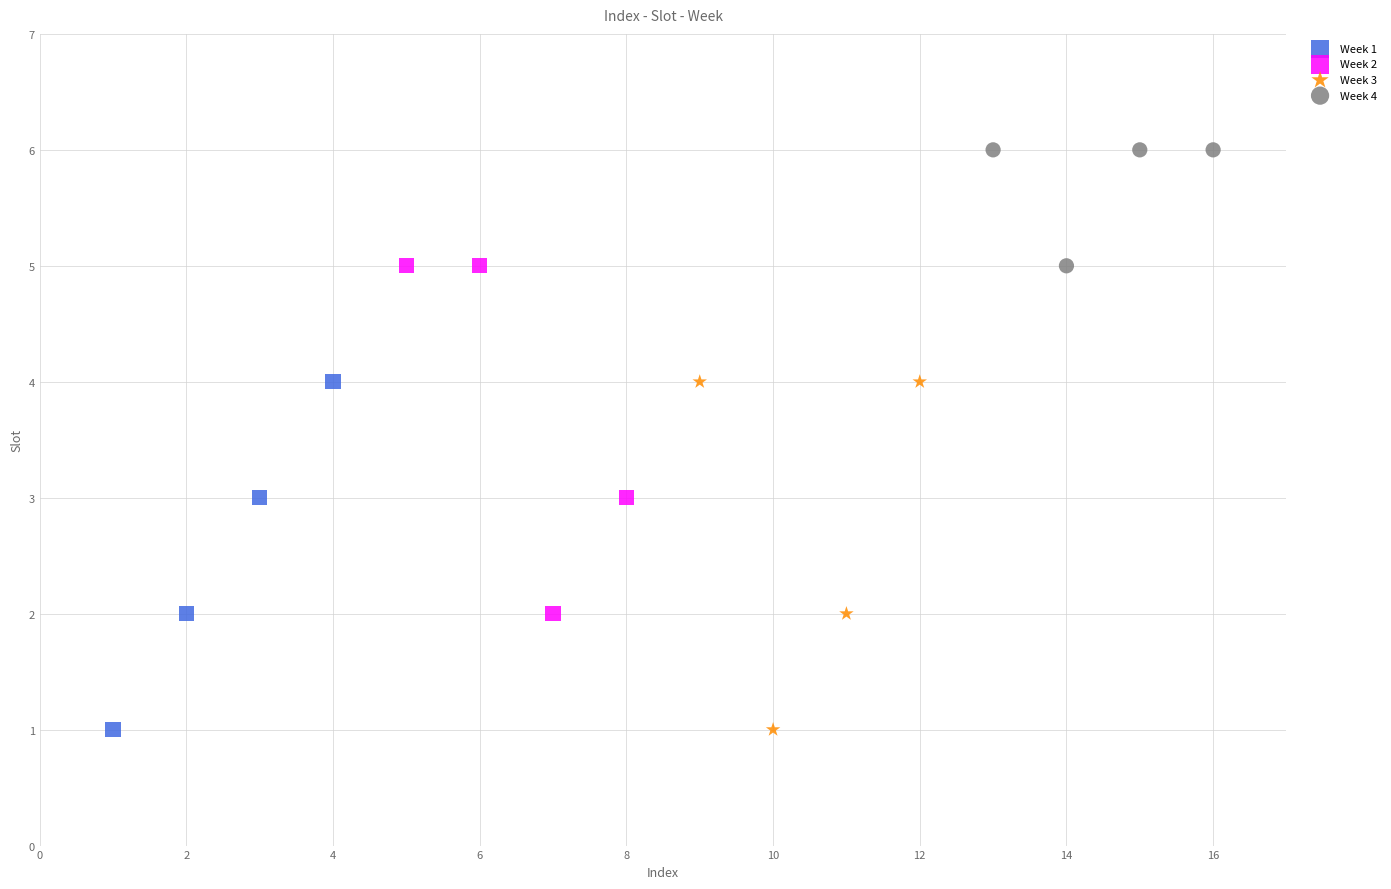

Which series contains the highest Y value?

Week 4